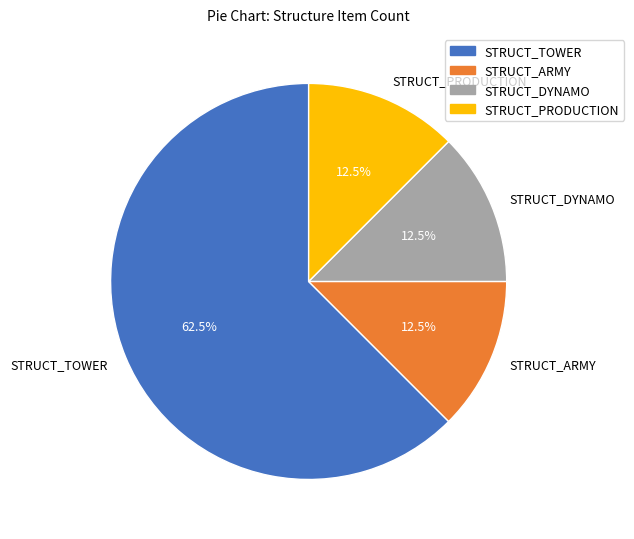

Approximately how many times larger is the value at STRUCT_DYNAMO compared to STRUCT_PRODUCTION?

1.0